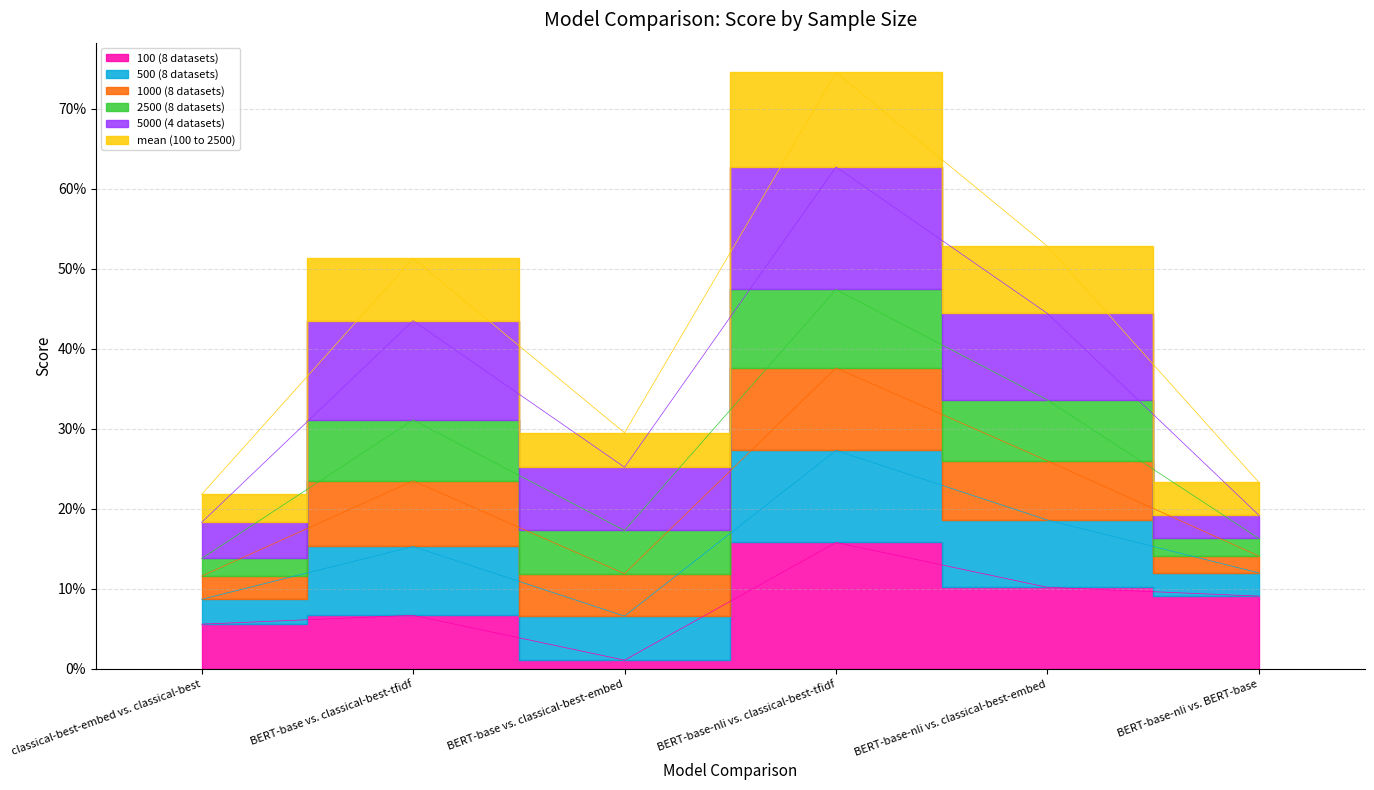

At which category does 500 (8 datasets) reach its first local valley?

BERT-base vs. classical-best-embed